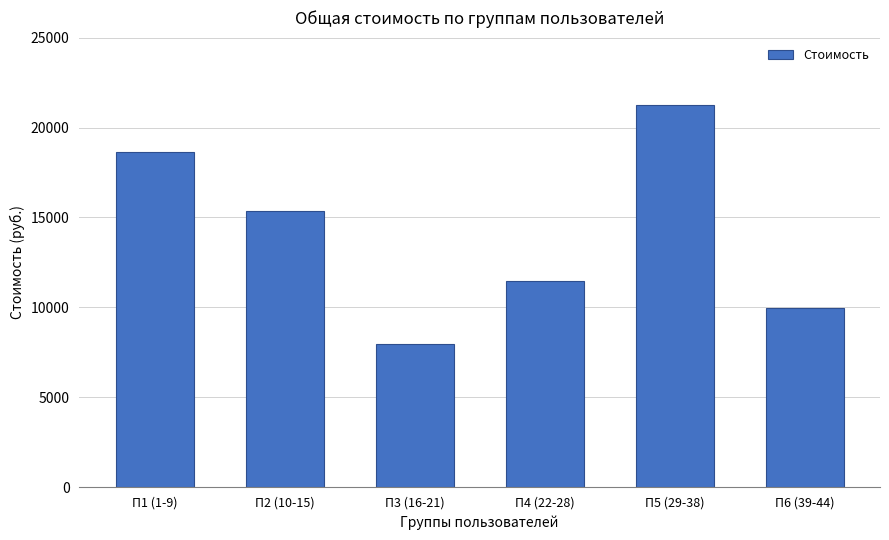

Reading left to right, extract all data points from this chart.

18657.6	15353.6	7977.6	11457.6	21227.6	9977.6